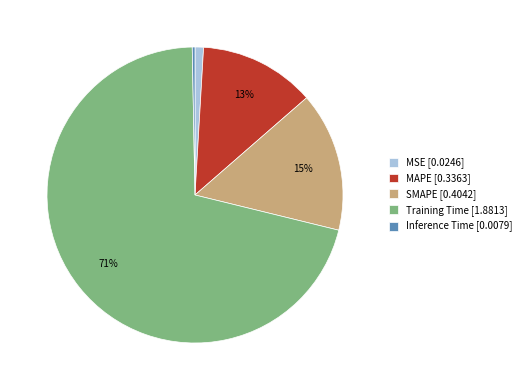

To the nearest percent, what is the difference between the largest and smallest slice percentages?

71%